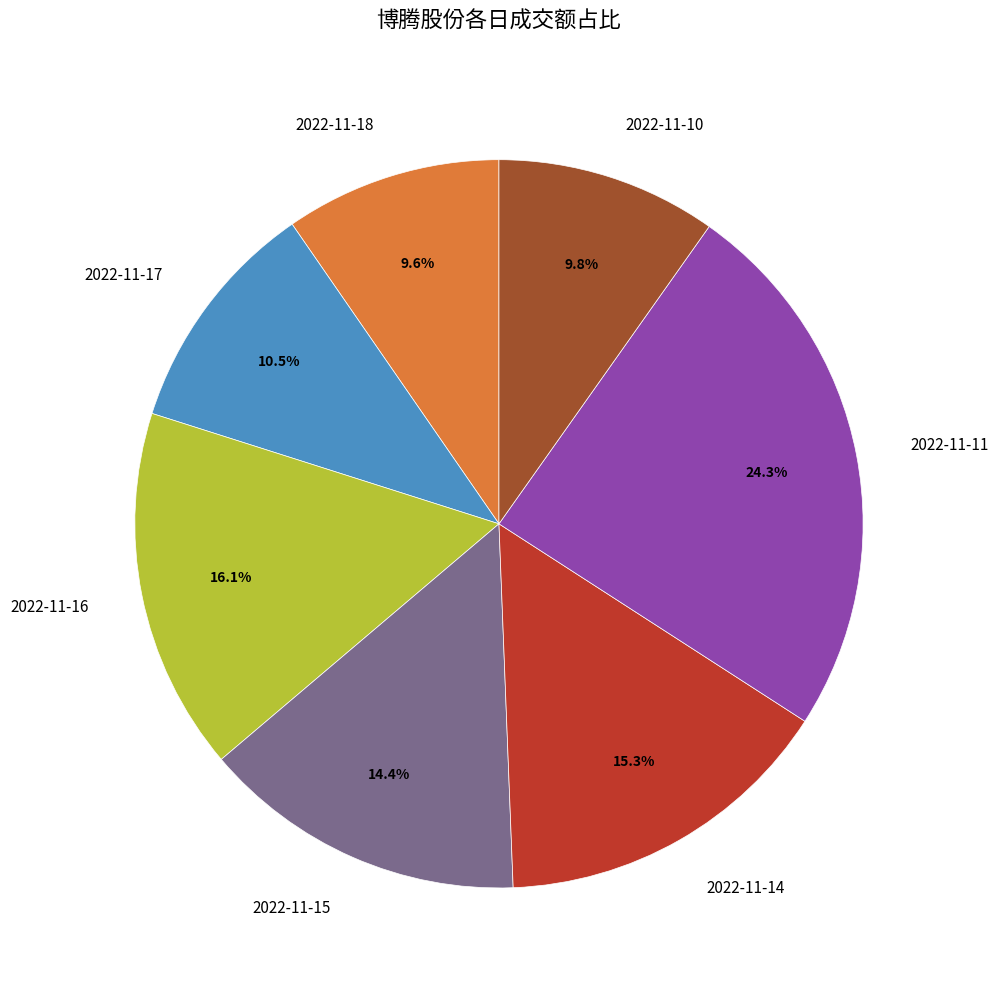

Which category has the biggest portion of the pie?

2022-11-11